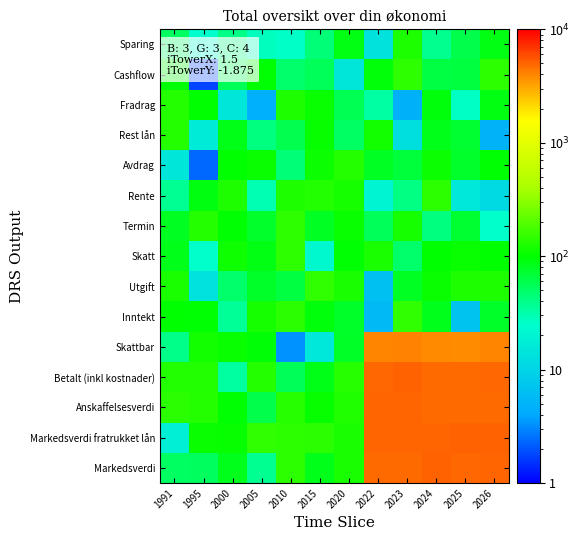

Reading left to right, extract all data points from this chart.

Markedsverdi: 1991=51.8	1995=53.0	2000=82.8	2005=37.4	2010=141.1	2015=84.0	2020=121.6	2022=4814.4	2023=4820.7	2024=5078.4	2025=4942.4	2026=5046.3
Markedsverdi fratrukket lån: 1991=17.9	1995=109.2	2000=104.1	2005=146.0	2010=143.1	2015=140.5	2020=121.7	2022=4986.2	2023=5012.5	2024=4963.6	2025=5103.1	2026=5054.0
Anskaffelsesverdi: 1991=138.8	1995=134.7	2000=98.1	2005=59.6	2010=137.3	2015=104.7	2020=130.2	2022=5017.1	2023=5016.3	2024=4869.3	2025=4805.8	2026=4818.1
Betalt (inkl kostnader): 1991=131.7	1995=133.2	2000=34.4	2005=133.9	2010=56.2	2015=85.9	2020=137.1	2022=4914.6	2023=5055.0	2024=4862.6	2025=4846.4	2026=4949.8
Skattbar: 1991=39.4	1995=117.2	2000=107.1	2005=95.0	2010=3.3	2015=15.5	2020=77.2	2022=4036.3	2023=4090.4	2024=3900.1	2025=3818.4	2026=4050.3
Inntekt: 1991=99.3	1995=96.7	2000=36.4	2005=119.4	2010=139.3	2015=92.6	2020=75.7	2022=5.5	2023=146.4	2024=82.8	2025=7.1	2026=76.0
Utgift: 1991=122.8	1995=13.5	2000=49.5	2005=75.9	2010=64.8	2015=148.5	2020=119.9	2022=6.6	2023=77.9	2024=107.5	2025=128.5	2026=128.6
Skatt: 1991=83.7	1995=25.1	2000=112.2	2005=87.0	2010=145.0	2015=21.9	2020=97.8	2022=123.6	2023=49.1	2024=99.4	2025=105.8	2026=99.1
Termin: 1991=79.9	1995=134.9	2000=97.8	2005=74.4	2010=144.6	2015=78.2	2020=105.6	2022=54.7	2023=119.5	2024=42.7	2025=71.7	2026=25.3
Rente: 1991=37.0	1995=91.4	2000=127.5	2005=30.1	2010=128.1	2015=131.7	2020=119.6	2022=19.9	2023=41.4	2024=143.3	2025=15.6	2026=11.5
Avdrag: 1991=14.9	1995=2.4	2000=99.0	2005=108.6	2010=44.9	2015=111.4	2020=133.6	2022=78.8	2023=66.4	2024=110.9	2025=74.3	2026=96.7
Rest lån: 1991=134.7	1995=16.1	2000=85.7	2005=42.8	2010=58.4	2015=104.9	2020=51.4	2022=115.7	2023=12.7	2024=83.6	2025=71.5	2026=5.0
Fradrag: 1991=135.2	1995=99.9	2000=15.0	2005=4.6	2010=127.8	2015=105.7	2020=57.0	2022=33.2	2023=4.8	2024=92.1	2025=26.8	2026=88.3
Cashflow: 1991=95.3	1995=1.8	2000=55.8	2005=97.2	2010=48.2	2015=54.6	2020=15.0	2022=93.8	2023=144.4	2024=63.5	2025=65.6	2026=141.1
Sparing: 1991=51.5	1995=25.0	2000=40.5	2005=27.4	2010=26.3	2015=44.7	2020=87.2	2022=13.7	2023=125.6	2024=37.9	2025=60.4	2026=86.7